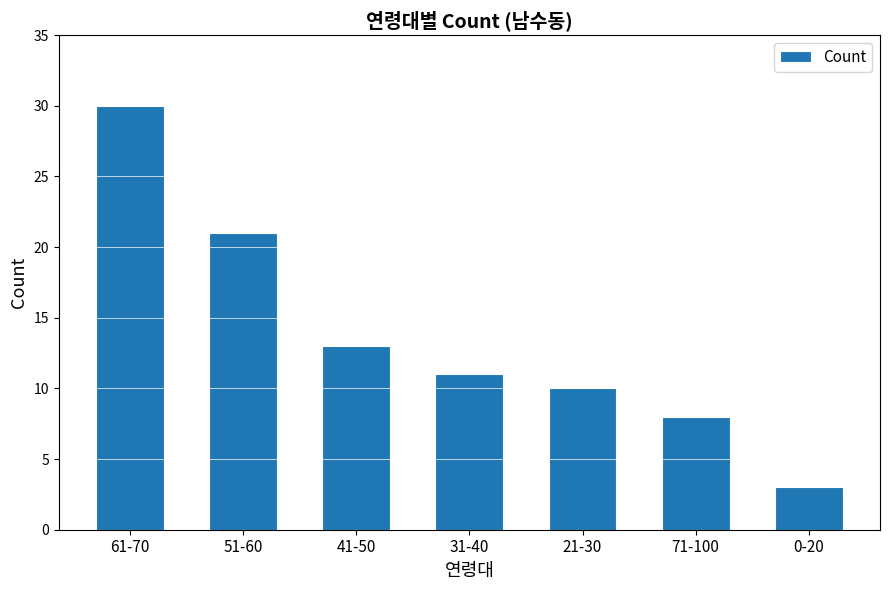

How many data points are less than 11?

3